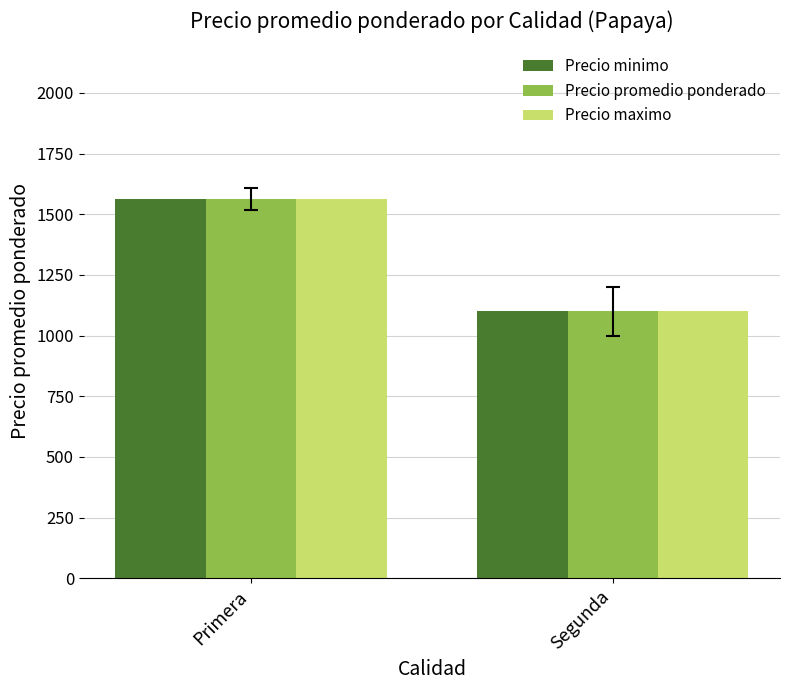

Reading left to right, what are all the values shown in this chart?

Precio minimo: 1562.5	1100.0
Precio promedio ponderado: 1562.5	1100.0
Precio maximo: 1562.5	1100.0